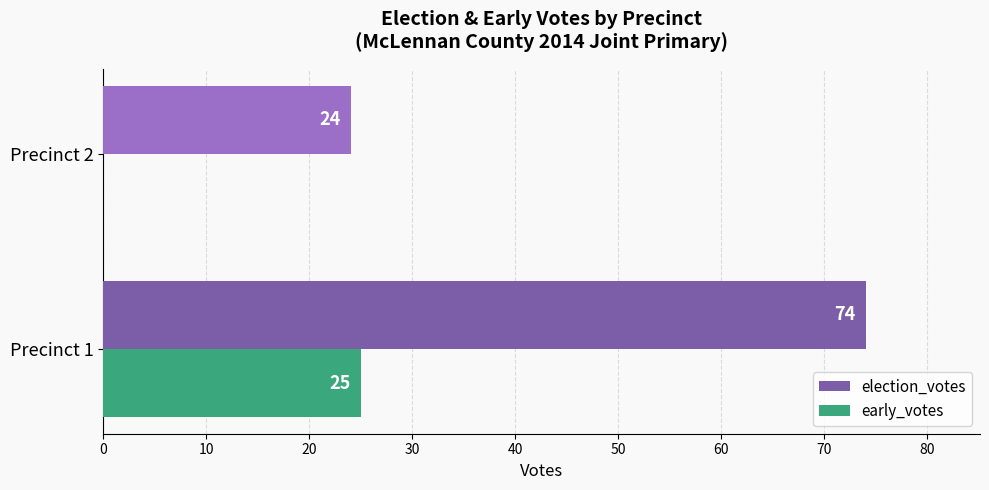

The value of election_votes at Precinct 1 is 74. True or false?

True